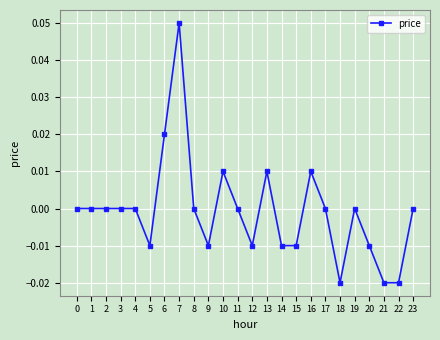

How many series are shown in this chart?

1